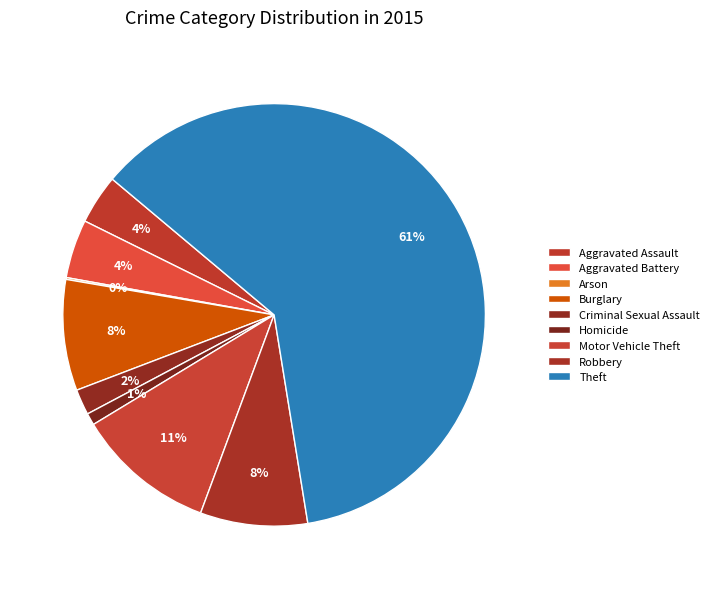

Which slice represents more than half of the pie?

Theft